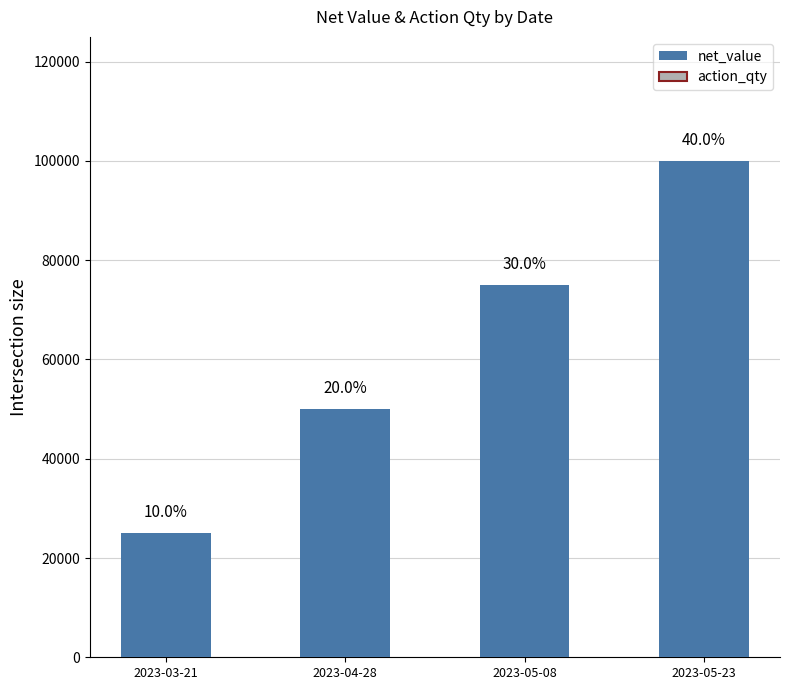

Reading left to right, extract all data points from this chart.

25000	50000	75000	100000